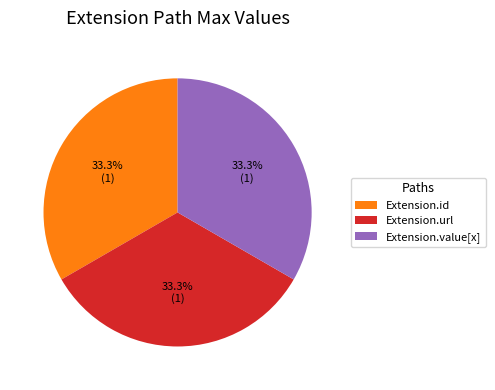

To the nearest percent, what is the combined percentage of Extension.url and Extension.value[x]?

67%